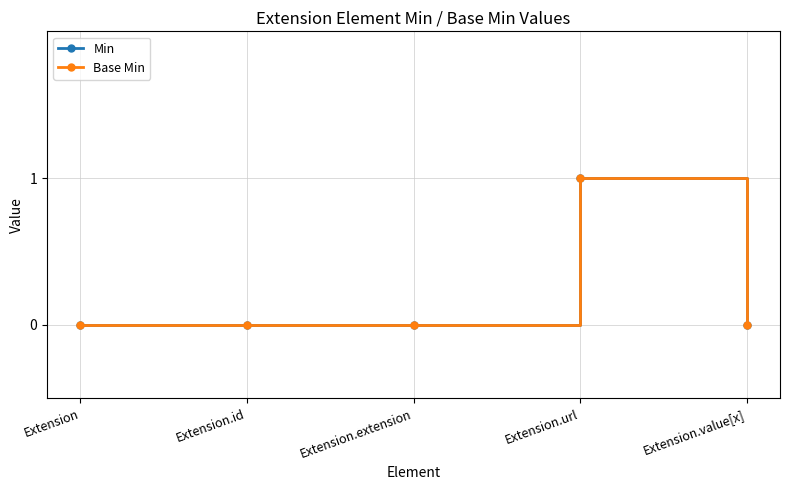

The Base Min series shows 0 at Extension.extension. True or false?

True